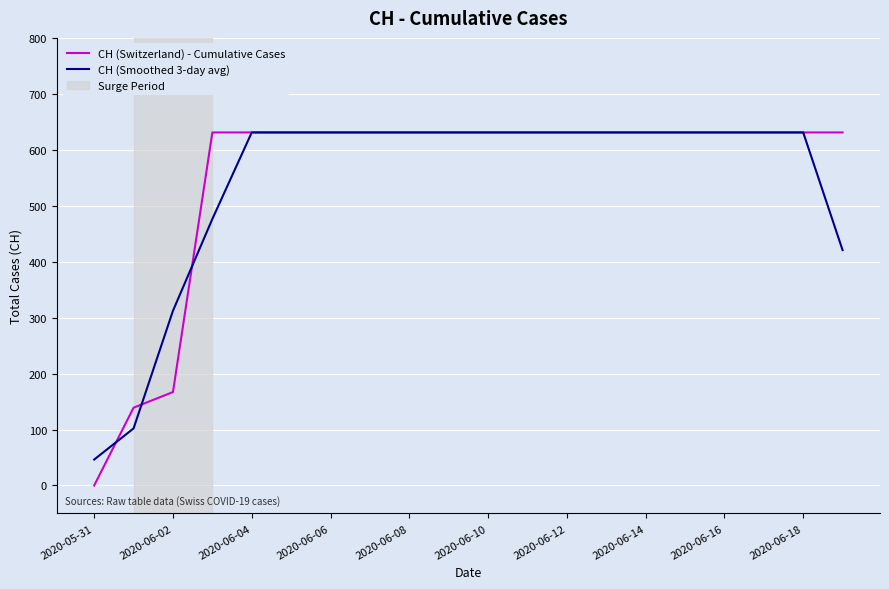

What is the maximum value for CH (Switzerland) - Cumulative Cases?

631.0